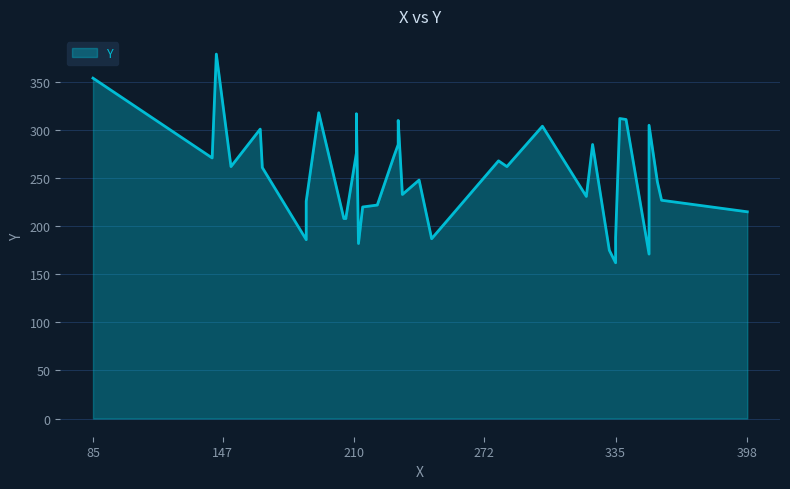

Between 300 and 206, which is larger?

300